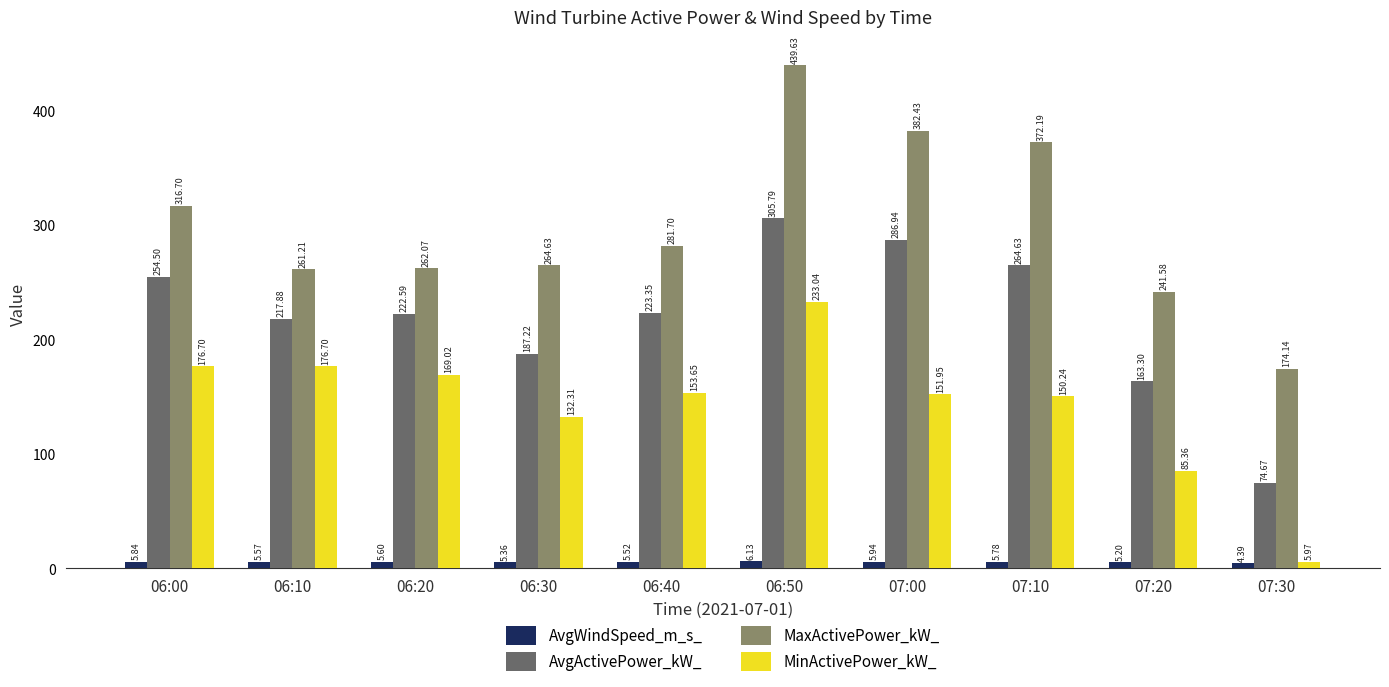

What is the value of the MaxActivePower_kW_ bar at the 5th from the left?

281.7